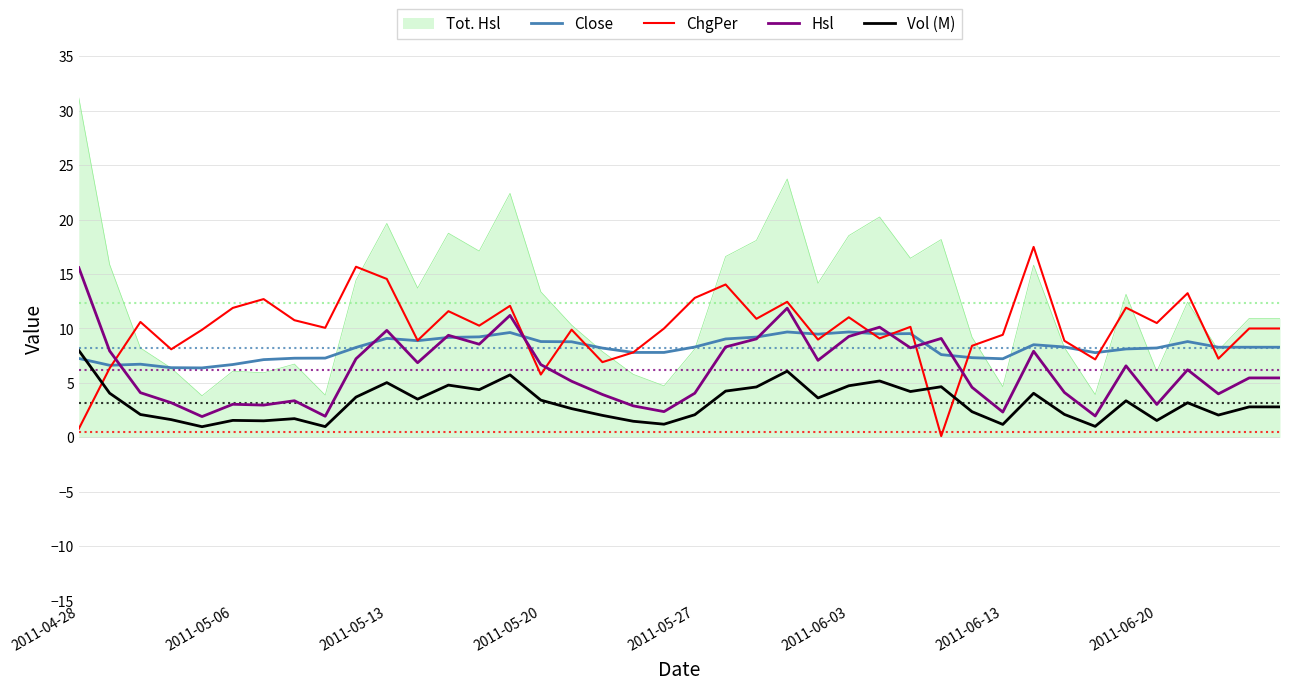

Which series has the largest total across all categories?

Tot. Hsl